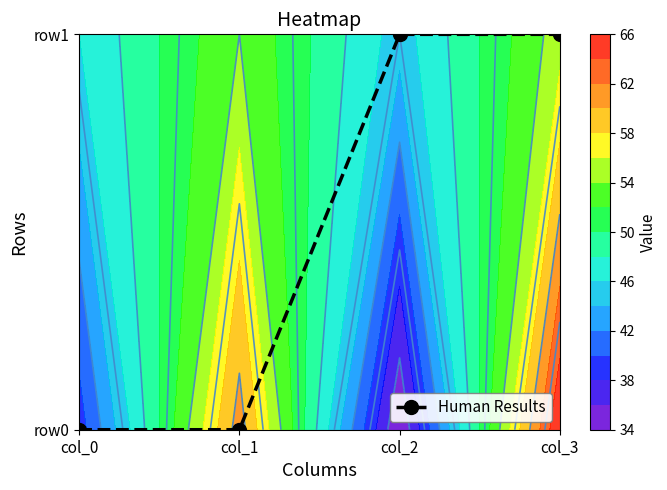

The chart shows a value of 1 at col_3. True or false?

True